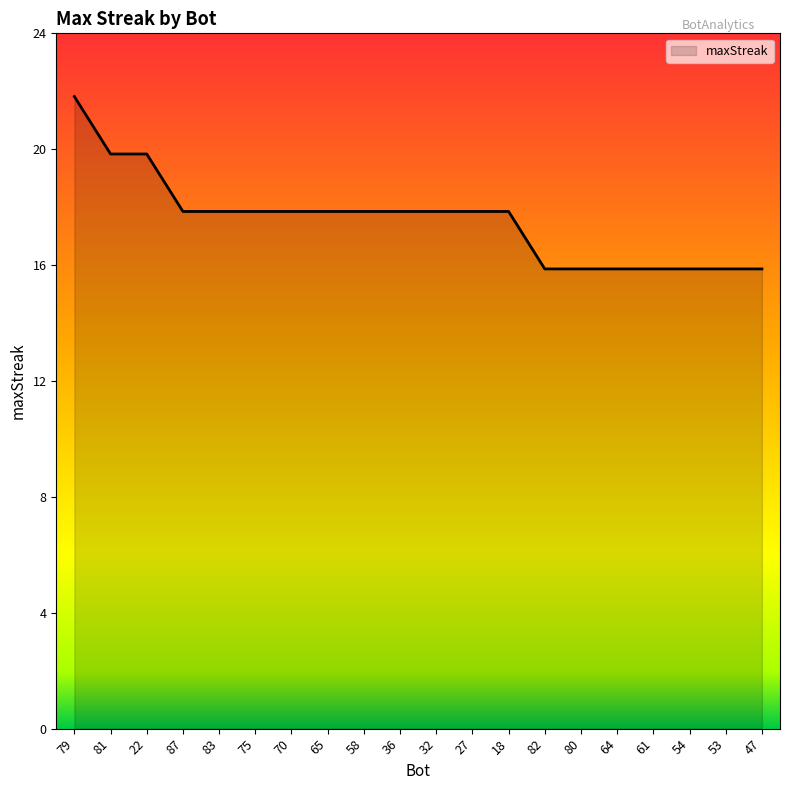

The value at 53 is 16. True or false?

True